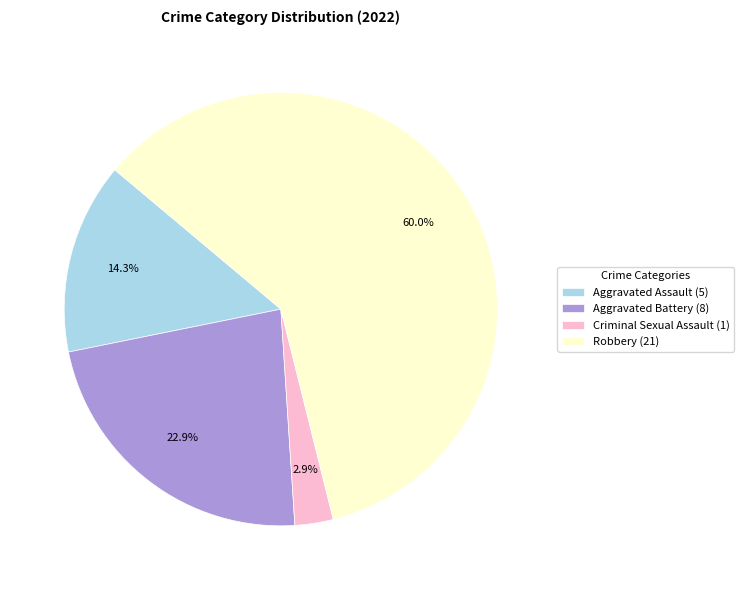

How many slices are in this pie chart?

4